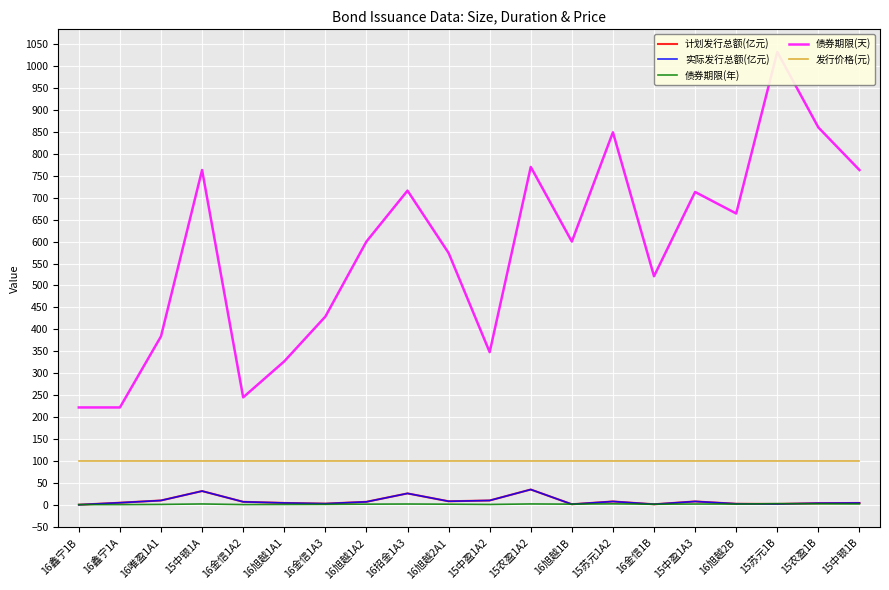

Reading left to right, what are all the values shown in this chart?

计划发行总额(亿元): 0.3	4.9	10.0	31.4	7.0	4.4	2.8	7.0	26.1	8.2	10.0	35.0	1.4	7.8	1.4	7.8	2.5	2.0	3.9	4.3
实际发行总额(亿元): 0.3	4.9	10.0	31.4	7.0	4.4	2.8	7.0	26.1	8.2	10.0	35.0	1.4	7.8	1.4	7.8	2.5	2.0	3.9	4.3
债券期限(年): 0.6	0.6	1.1	2.1	0.7	0.9	1.2	1.6	2.0	1.6	1.0	2.1	1.6	2.3	1.4	2.0	1.8	2.8	2.4	2.1
债券期限(天): 222.0	222.0	384.0	763.0	245.0	327.0	429.0	600.0	716.0	574.0	348.0	770.0	600.0	849.0	521.0	713.0	664.0	1032.0	860.0	763.0
发行价格(元): 100.0	100.0	100.0	100.0	100.0	100.0	100.0	100.0	100.0	100.0	100.0	100.0	100.0	100.0	100.0	100.0	100.0	100.0	100.0	100.0